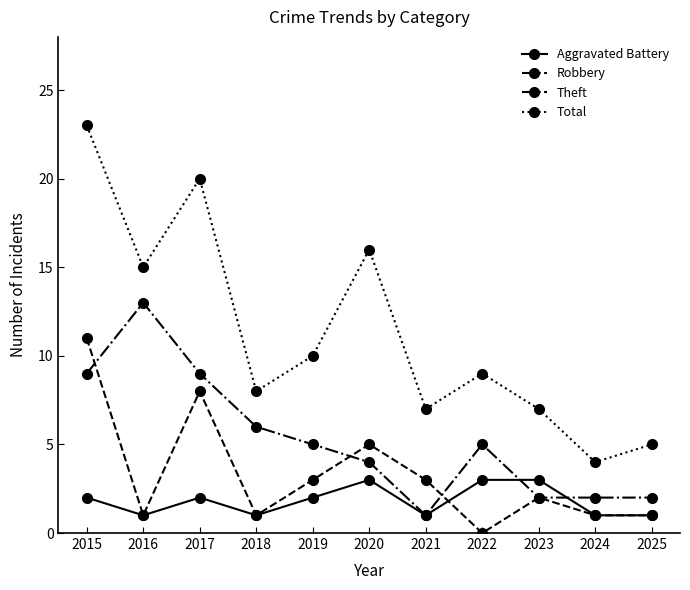

What is the difference between the Aggravated Battery values at 2020 and 2018?

2